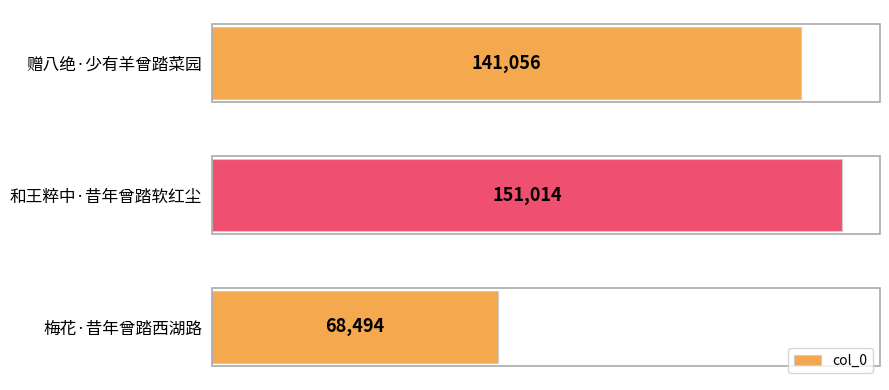

Reading bottom to top, transcribe all the data shown in this chart.

梅花·昔年曾踏西湖路=68494	和王粹中·昔年曾踏软红尘=151014	赠八绝·少有羊曾踏菜园=141056